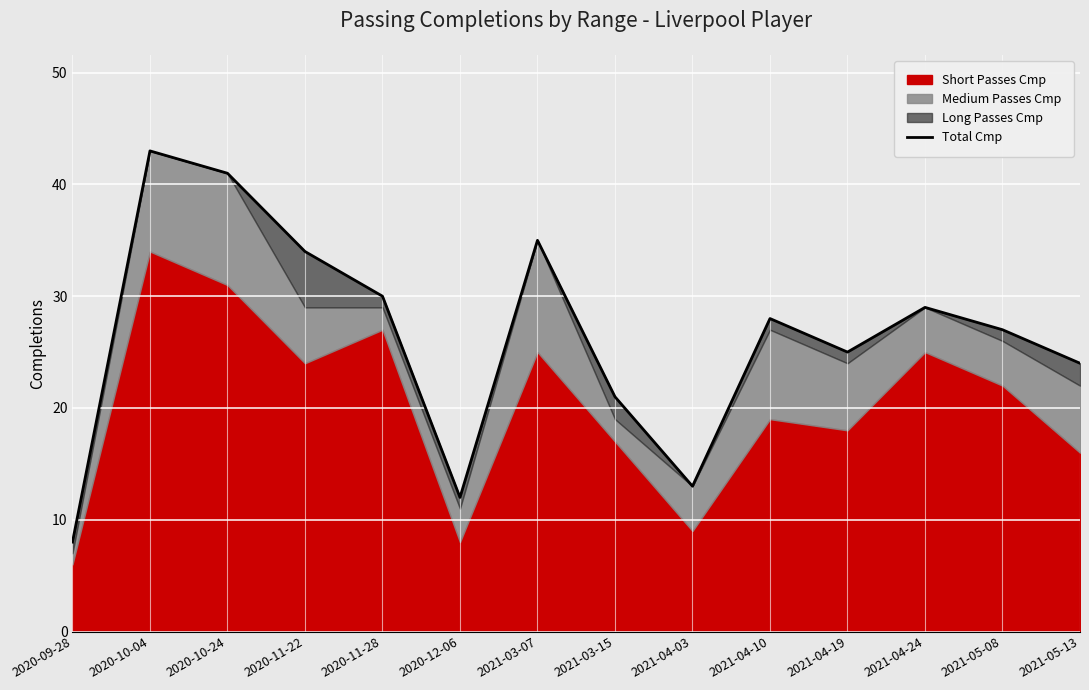

Count the number of values greater than 28.

6